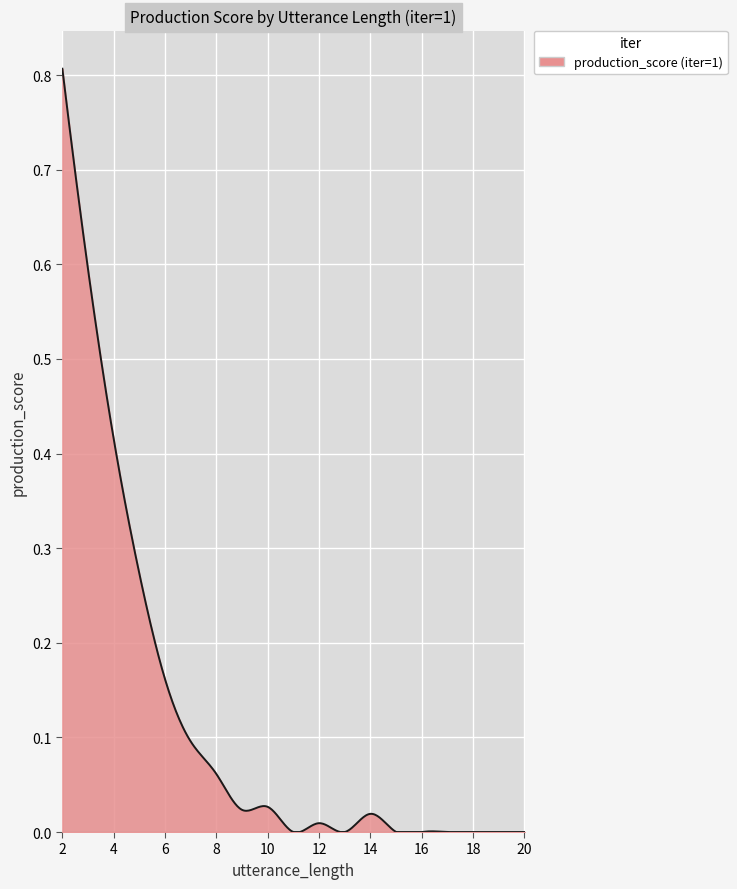

How many lines are shown in the chart?

1